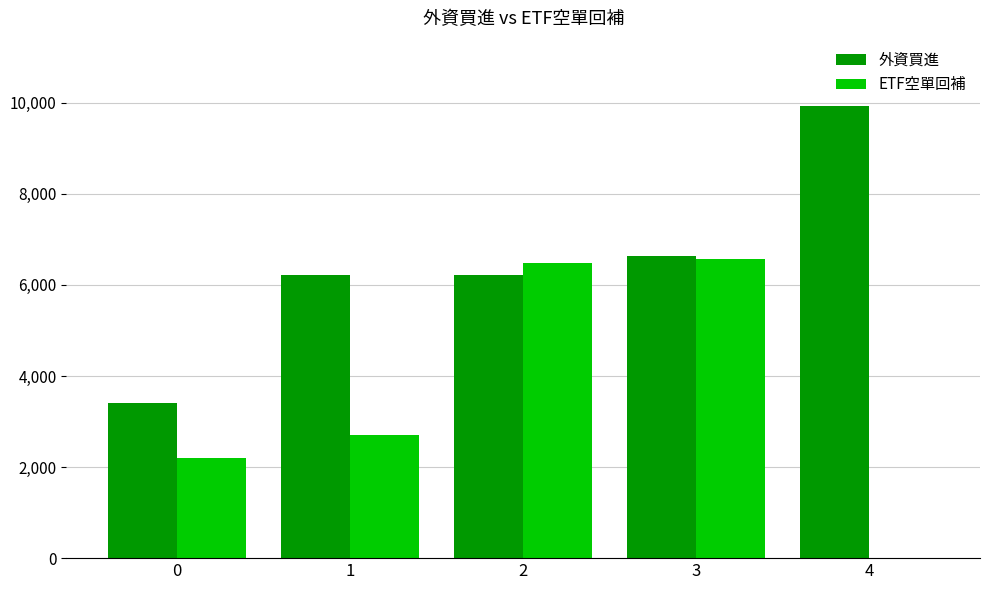

What is the highest value of the 外資買進 series?

9934